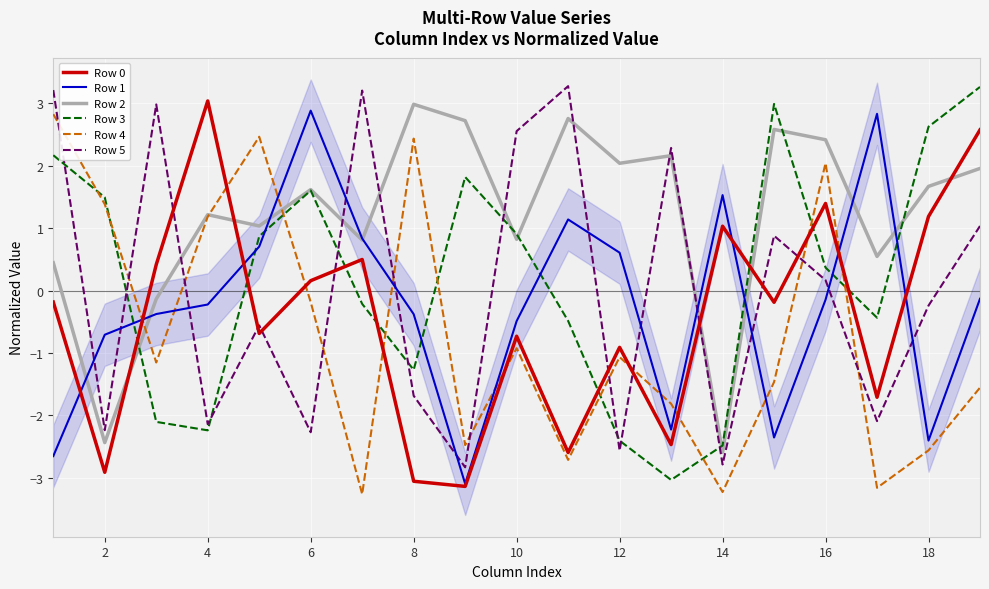

Is it true that Row 0 equals 1.8 at 18?

False